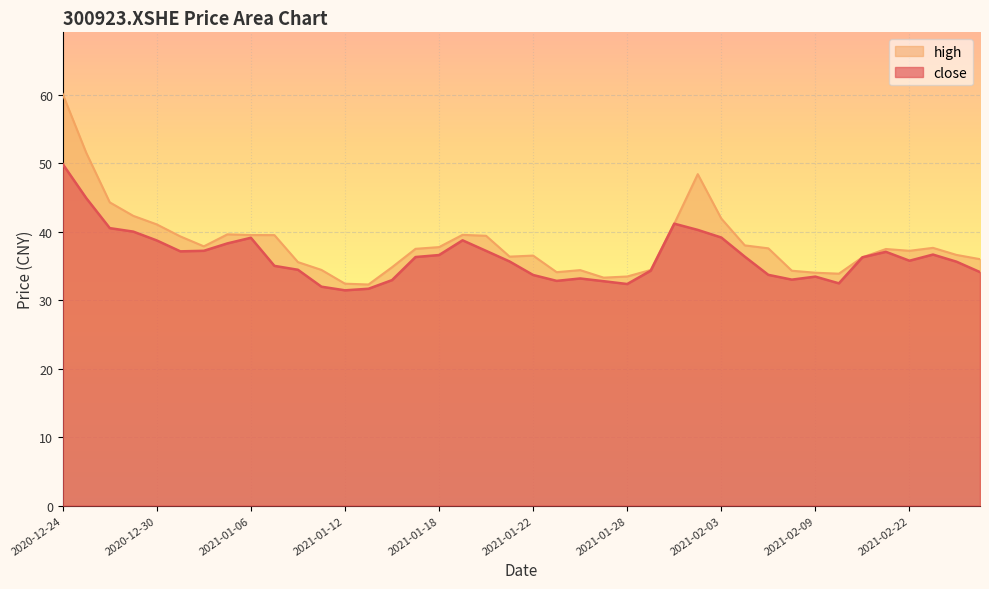

Between 2020-12-29 and 2021-02-19, which is larger?

2020-12-29